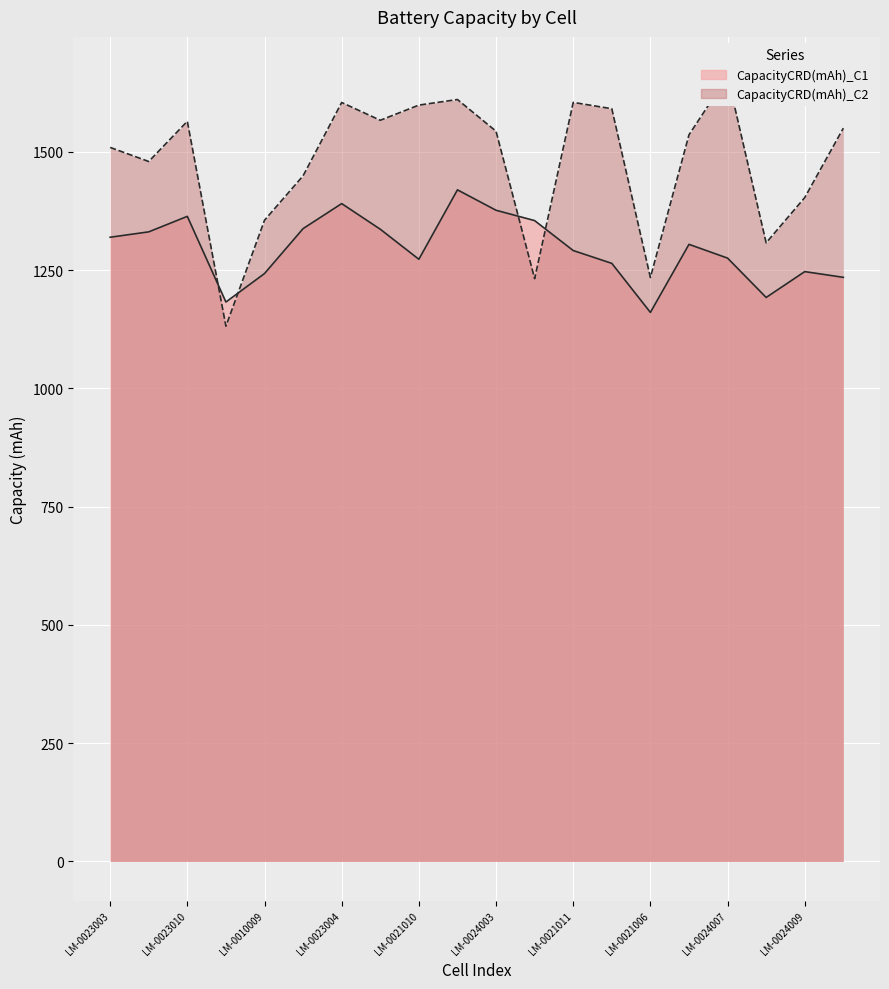

What position from the right is LM-0023003?

20